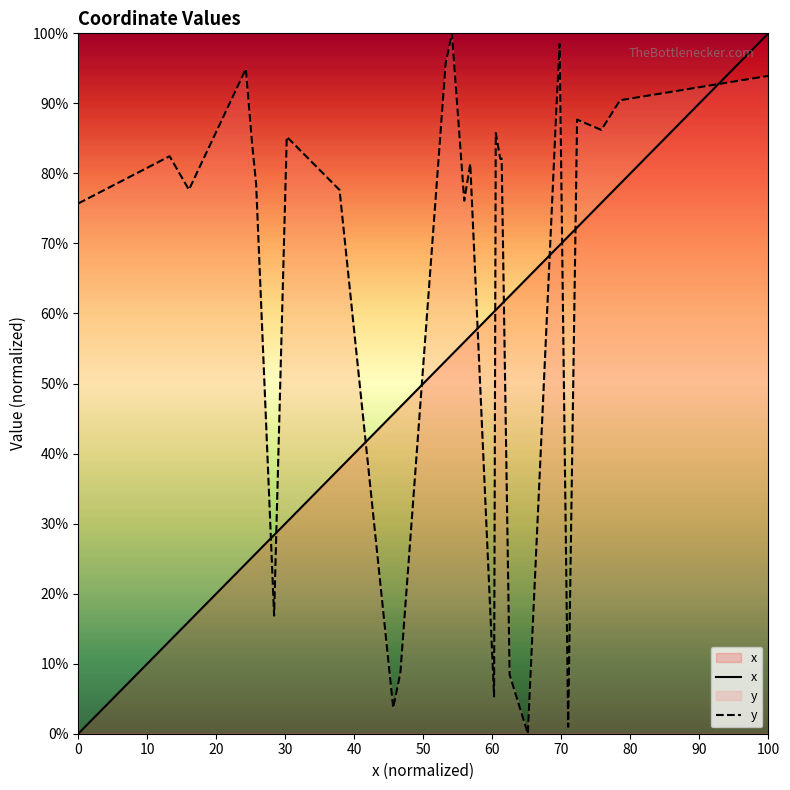

What is the maximum value for x?

100.0